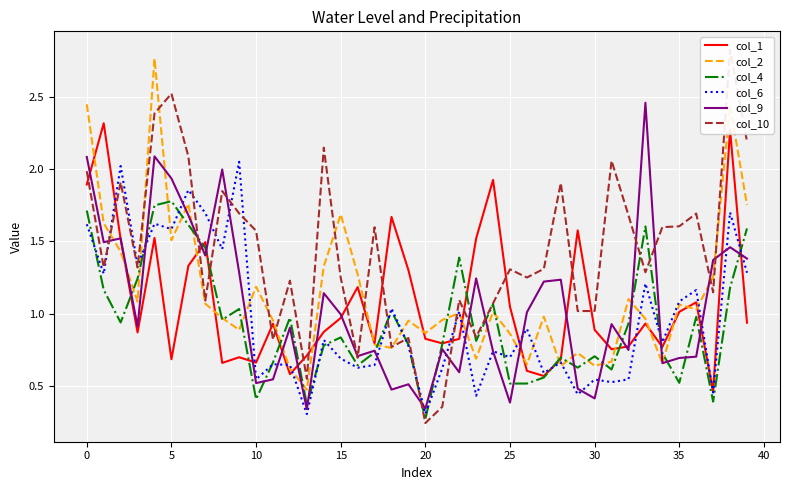

Reading left to right, extract all data points from this chart.

col_1: 1.9	2.3	1.5	0.9	1.5	0.7	1.3	1.5	0.7	0.7	0.7	0.9	0.6	0.7	0.9	1.0	1.2	0.8	1.7	1.3	0.8	0.8	0.8	1.5	1.9	1.0	0.6	0.6	0.7	1.6	0.9	0.8	0.8	0.9	0.8	1.0	1.1	0.5	2.3	0.9
col_2: 2.4	1.6	1.4	1.1	2.8	1.5	1.8	1.1	1.0	0.9	1.2	1.0	0.6	0.5	1.3	1.7	1.3	0.8	0.8	1.0	0.9	1.0	1.0	0.7	1.0	0.9	0.6	1.0	0.6	0.7	0.6	0.7	1.1	1.0	0.7	1.1	1.0	1.3	2.4	1.8
col_4: 1.7	1.2	0.9	1.2	1.7	1.8	1.6	1.5	1.0	1.0	0.4	0.7	1.0	0.4	0.8	0.8	0.6	0.7	1.0	0.8	0.3	0.8	1.4	0.8	1.1	0.5	0.5	0.6	0.7	0.6	0.7	0.6	0.9	1.6	0.7	0.5	1.0	0.4	1.2	1.6
col_6: 1.6	1.3	2.0	1.3	1.6	1.6	1.9	1.7	1.4	2.1	0.5	0.6	0.6	0.3	0.8	0.7	0.6	0.6	1.0	0.8	0.3	0.6	1.0	0.4	0.7	0.7	0.9	0.6	0.7	0.4	0.5	0.5	0.5	1.2	0.8	1.1	1.2	0.5	1.7	1.3
col_9: 2.1	1.5	1.5	0.9	2.1	1.9	1.7	1.4	2.0	1.3	0.5	0.5	0.9	0.3	1.1	1.0	0.7	0.7	0.5	0.5	0.3	0.8	0.6	1.2	0.7	0.4	1.0	1.2	1.2	0.5	0.4	0.9	0.7	2.5	0.7	0.7	0.7	1.4	1.5	1.4
col_10: 2.0	1.3	1.9	1.3	2.4	2.5	2.1	1.1	1.8	1.7	1.6	0.8	1.2	0.5	2.1	1.2	0.7	1.6	0.8	0.8	0.2	0.4	1.1	0.8	1.1	1.3	1.2	1.3	1.9	1.0	1.0	2.1	1.7	1.3	1.6	1.6	1.7	1.1	2.8	2.2